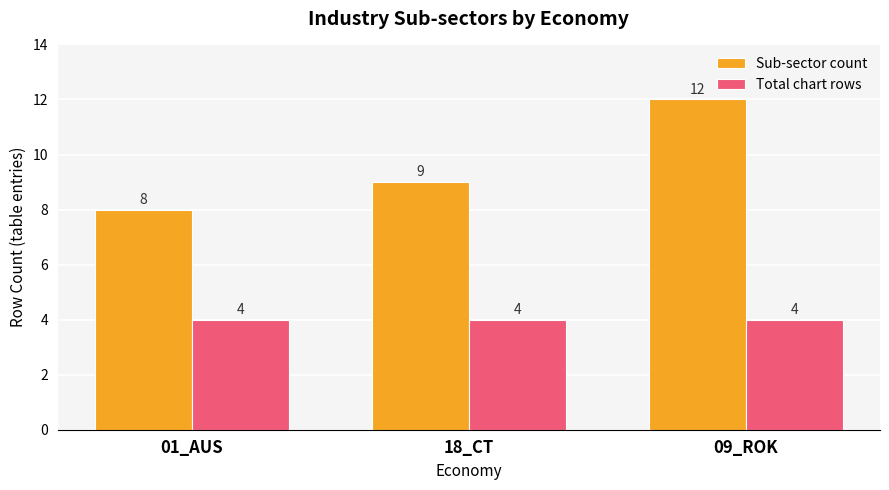

What is the label of the 1st bar from the left?

01_AUS